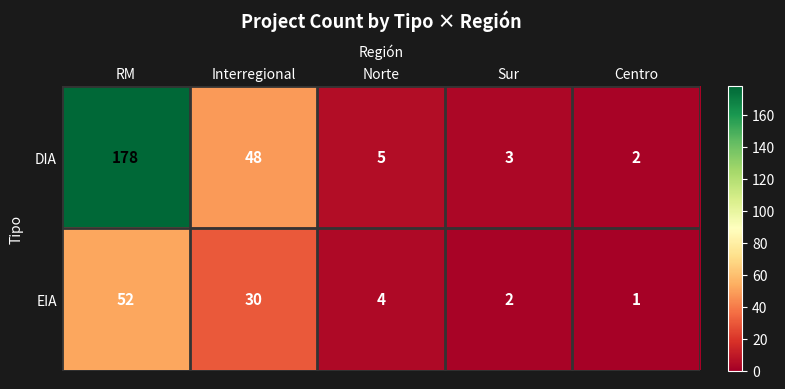

What is the sum of all DIA values?

236